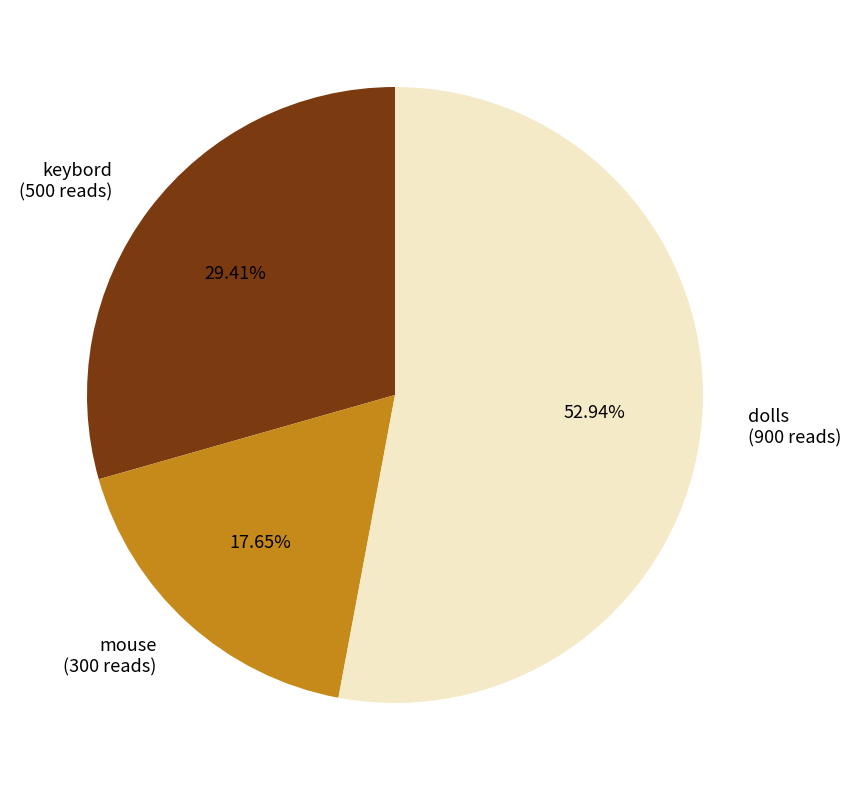

To the nearest percent, what portion does dolls represent?

53%